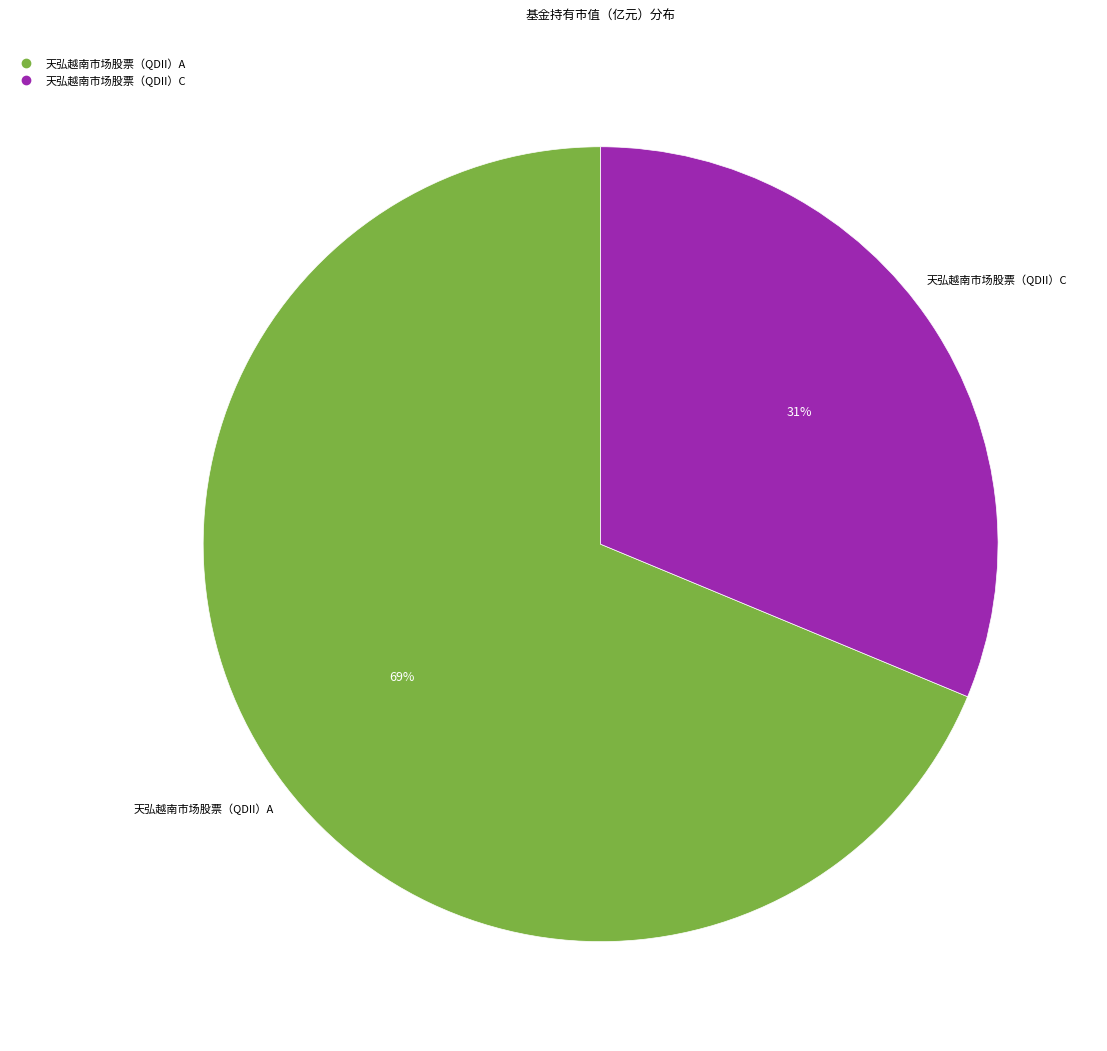

Do 天弘越南市场股票（QDII）C and 天弘越南市场股票（QDII）A together represent more than half of the pie?

Yes